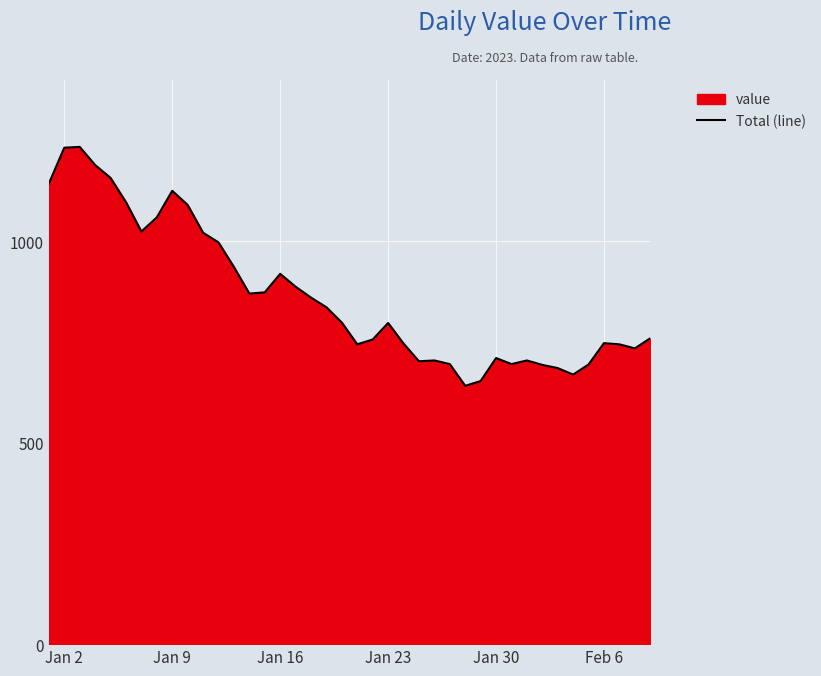

Count the number of values greater than 798.

19